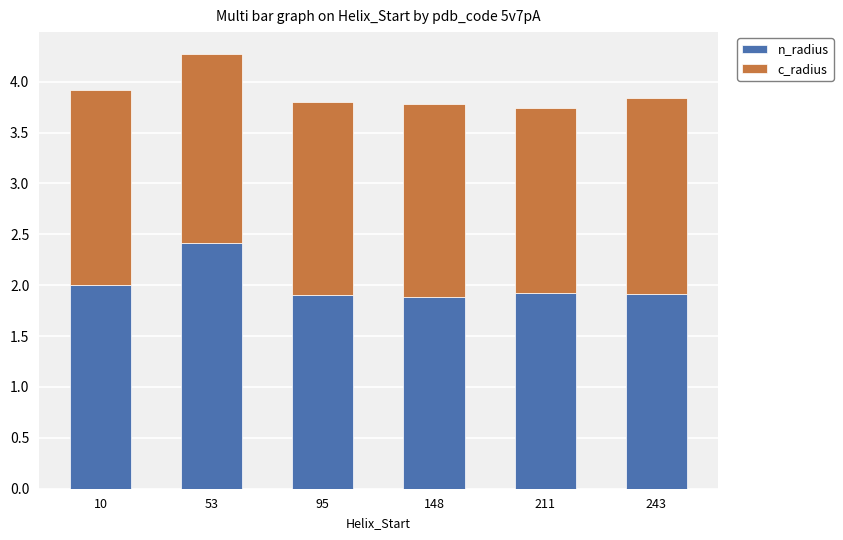

Reading right to left, transcribe the values for n_radius.

243=1.9	211=1.9	148=1.9	95=1.9	53=2.4	10=2.0